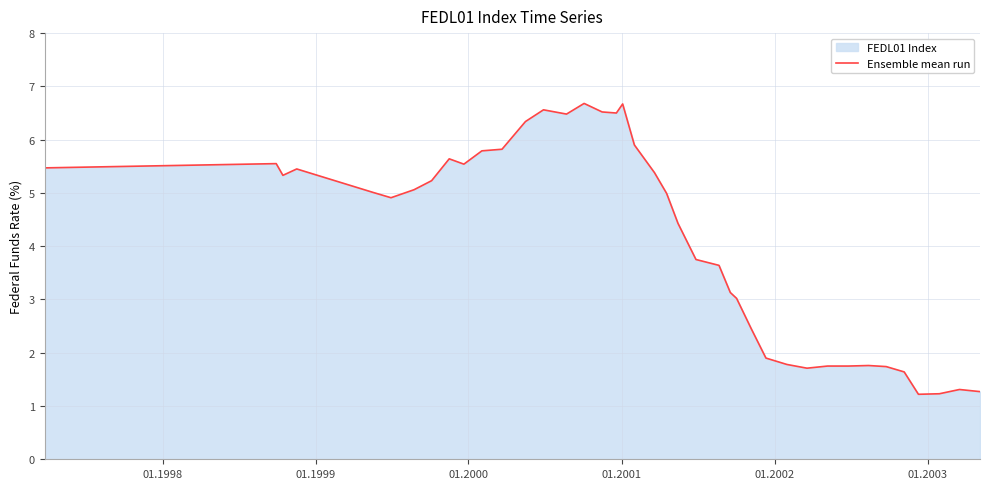

Reading right to left, extract all data points from this chart.

1.3	1.3	1.2	1.2	1.6	1.7	1.8	1.8	1.8	1.7	1.8	1.9	2.5	3.0	3.1	3.6	3.8	4.4	5.0	5.4	5.9	6.7	6.5	6.5	6.7	6.5	6.6	6.3	5.8	5.8	5.5	5.6	5.2	5.1	4.9	5.0	5.5	5.3	5.5	5.5